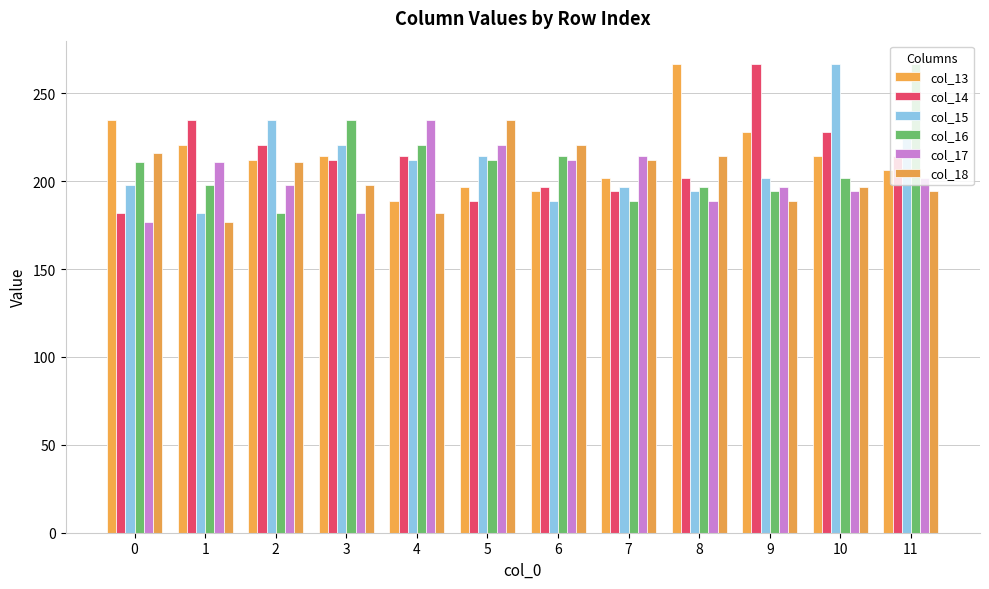

How many data points in col_17 are above 201?

6